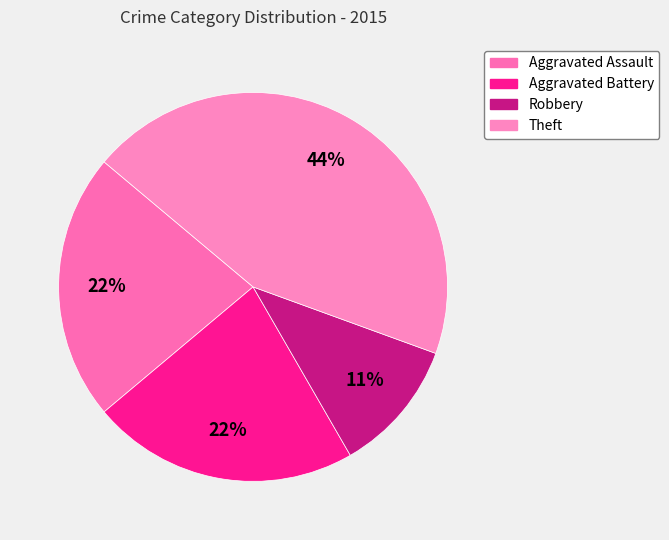

How many segments does this pie chart have?

4